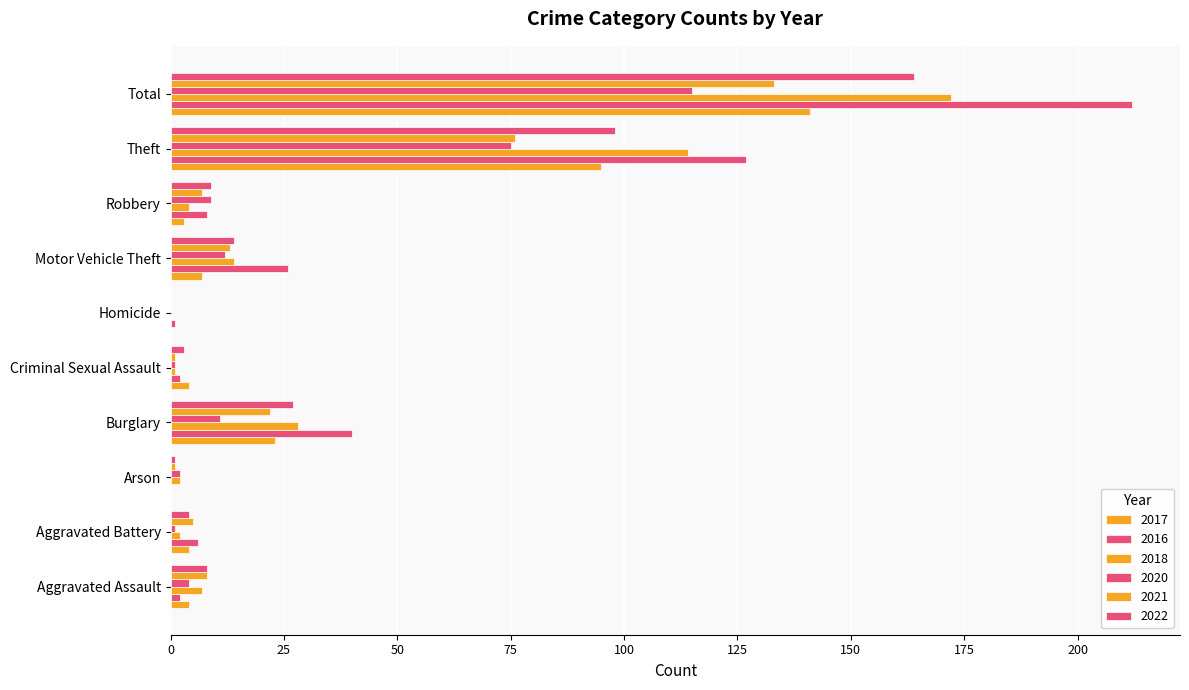

The value of 2020 at Aggravated Battery is 2. True or false?

False